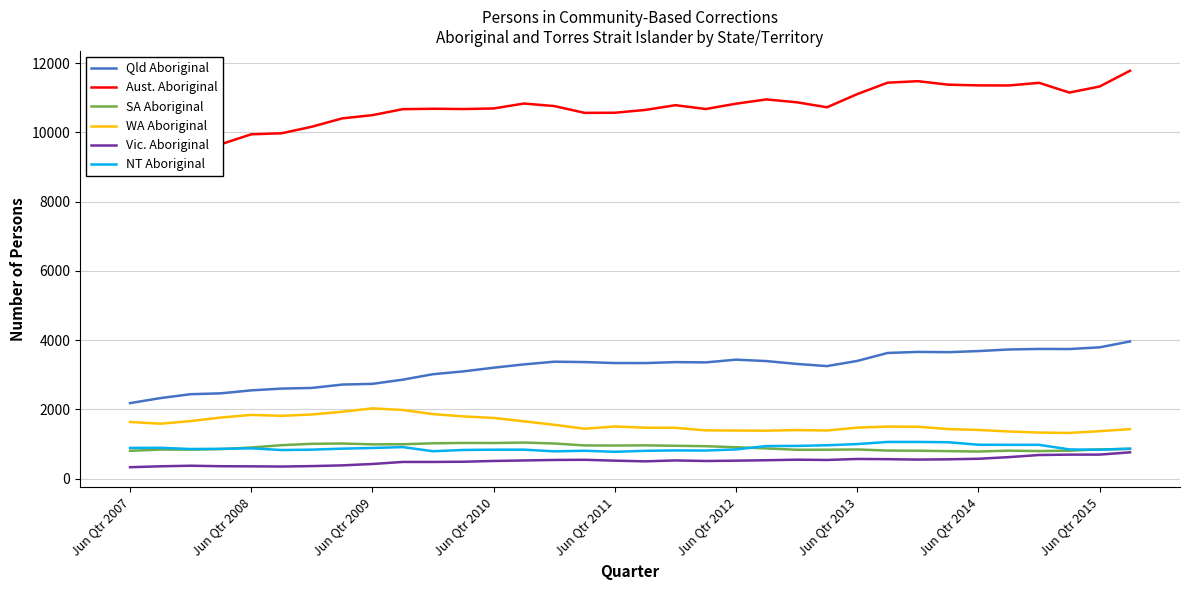

Where does the WA Aboriginal series first go above 1500?

Jun Qtr 2007